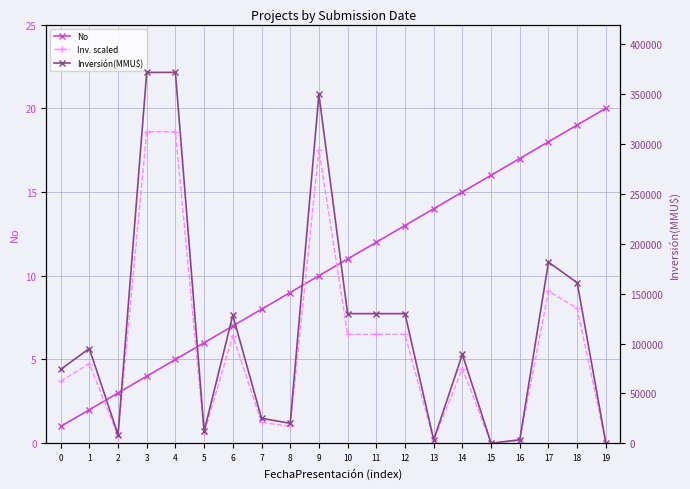

What is the maximum value for Inv. scaled?

18.6